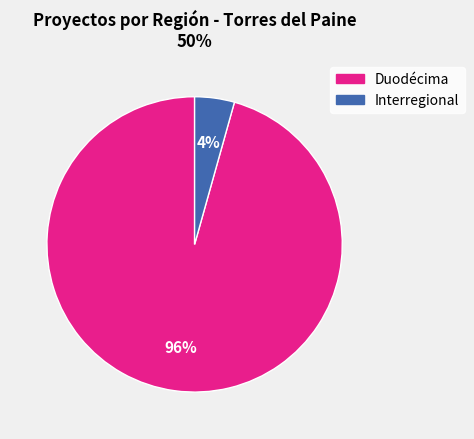

Which has a higher value, Duodécima or Interregional?

Duodécima